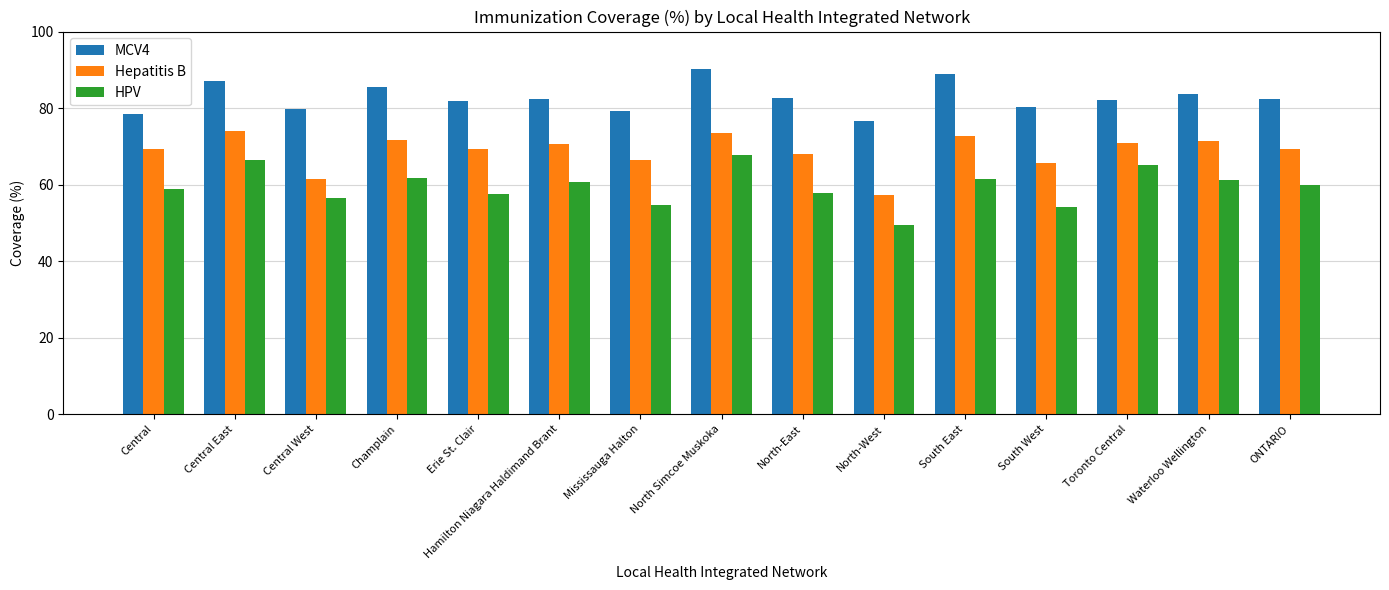

What is the difference between the maximum and minimum values in the Hepatitis B series?

16.9